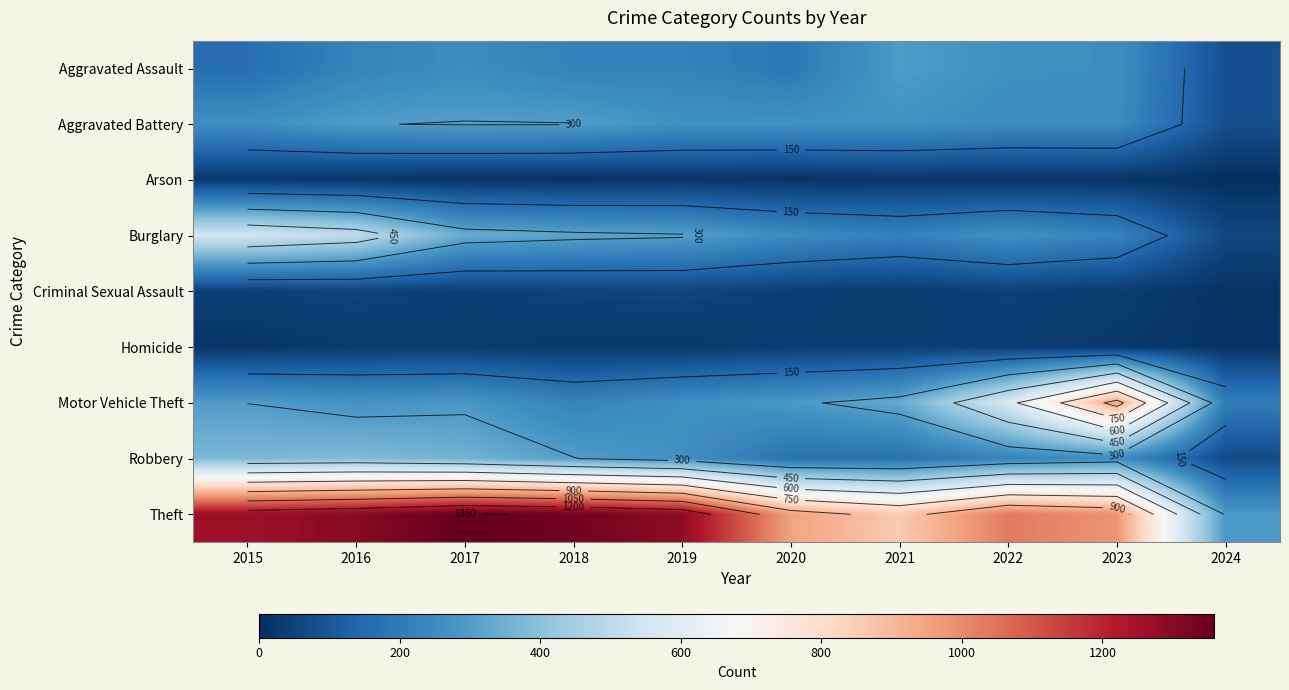

Is the value of Criminal Sexual Assault at 2021 greater than the value of Theft at 2016?

No